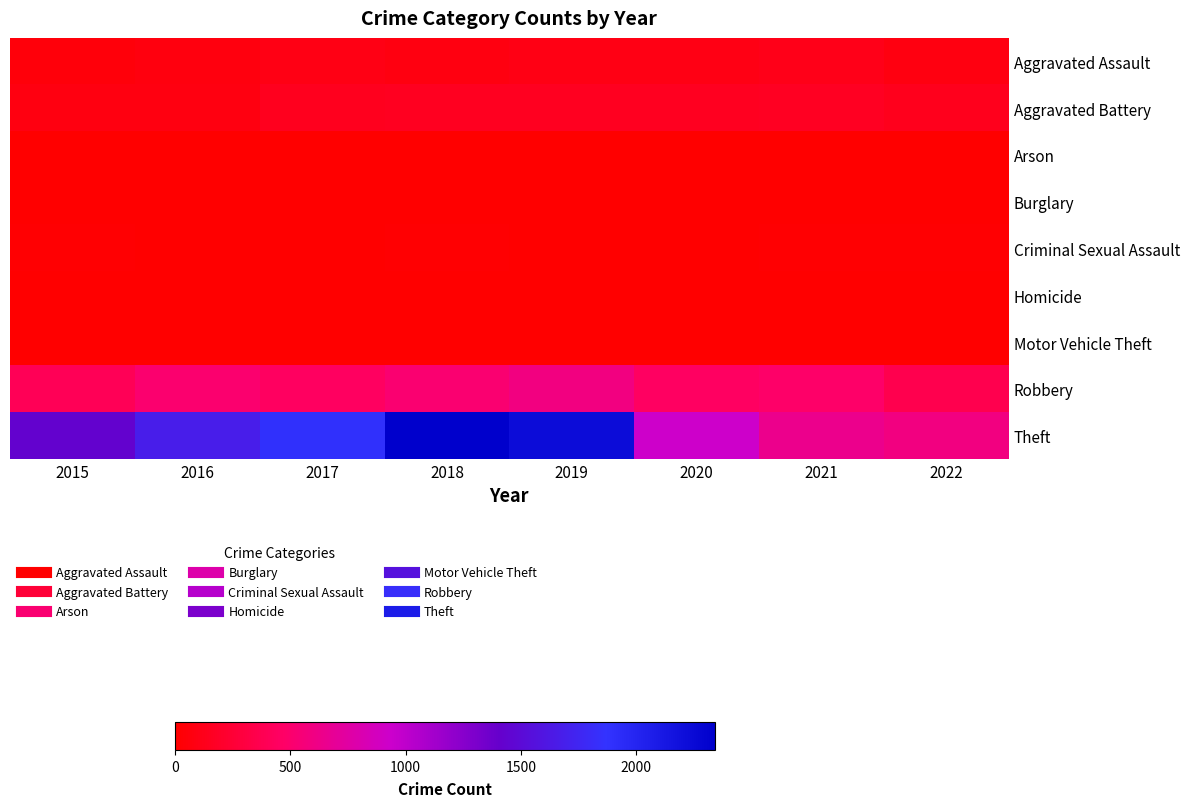

Rank the series at 2015 from lowest to highest value.

Burglary, Homicide, Motor Vehicle Theft, Arson, Criminal Sexual Assault, Aggravated Assault, Aggravated Battery, Robbery, Theft